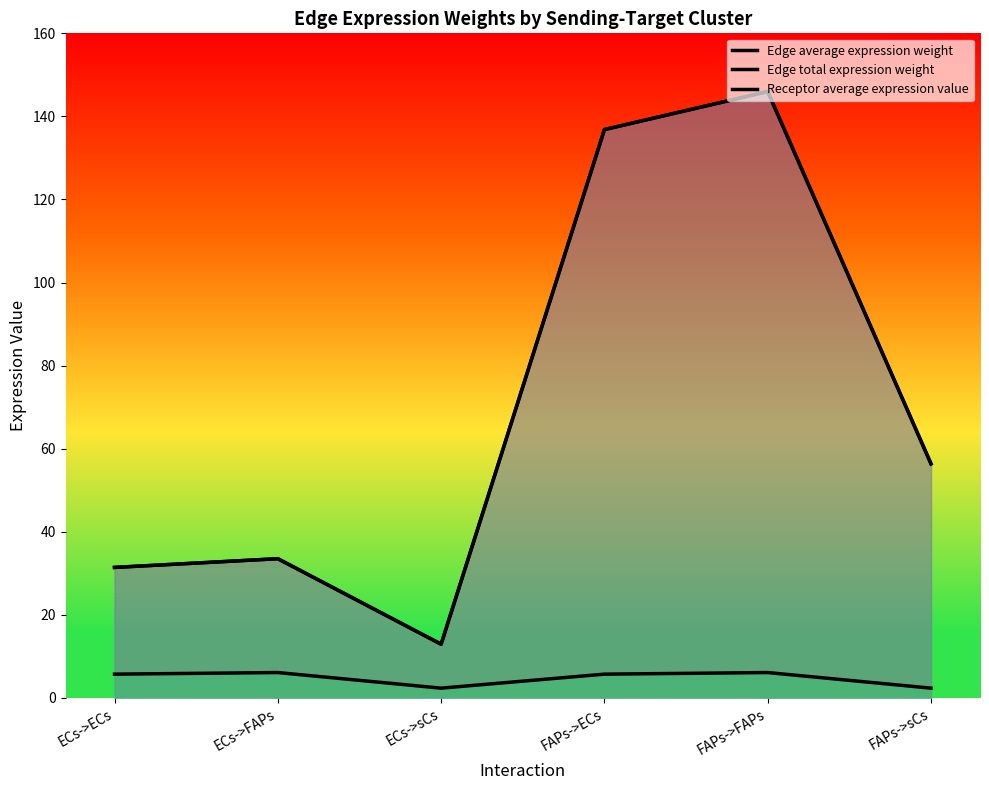

What is the label of the 1st point from the right?

FAPs->sCs